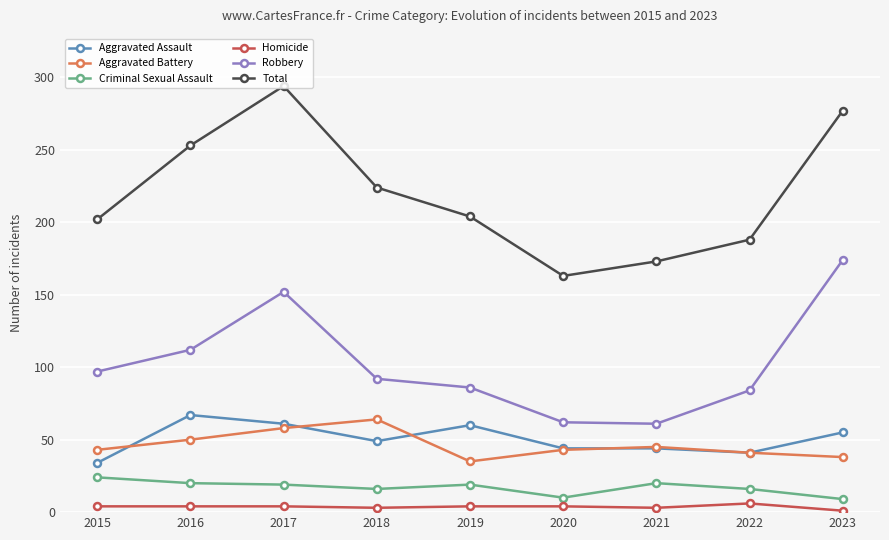

How many interior local peaks does the Robbery series have?

1